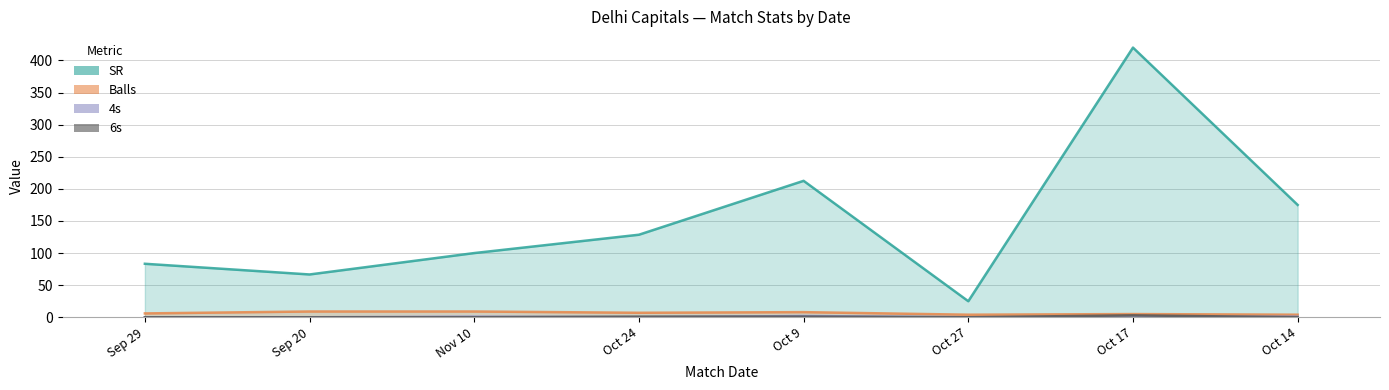

Reading left to right, extract all data points from this chart.

SR: Sep 29=83.3	Sep 20=66.7	Nov 10=100.0	Oct 24=128.6	Oct 9=212.5	Oct 27=25.0	Oct 17=420.0	Oct 14=175.0
Balls: Sep 29=6.0	Sep 20=9.0	Nov 10=9.0	Oct 24=7.0	Oct 9=8.0	Oct 27=4.0	Oct 17=5.0	Oct 14=4.0
4s: Sep 29=0.0	Sep 20=0.0	Nov 10=1.0	Oct 24=0.0	Oct 9=2.0	Oct 27=0.0	Oct 17=0.0	Oct 14=1.0
6s: Sep 29=0.0	Sep 20=0.0	Nov 10=0.0	Oct 24=1.0	Oct 9=1.0	Oct 27=0.0	Oct 17=3.0	Oct 14=0.0